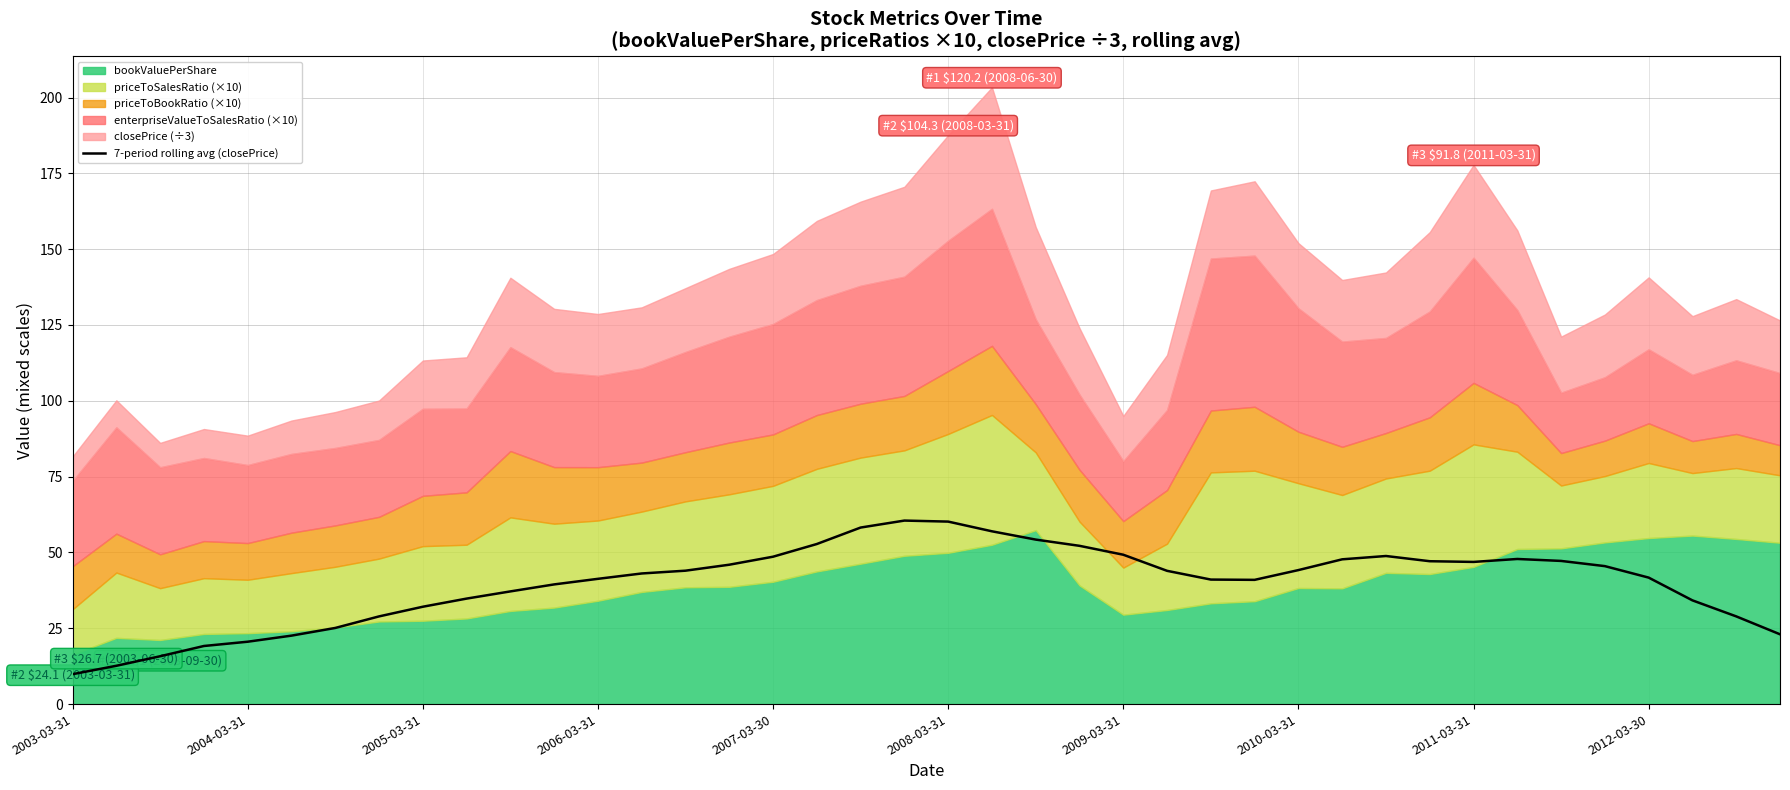

What is the minimum value for 7-period rolling avg (closePrice)?

9.9